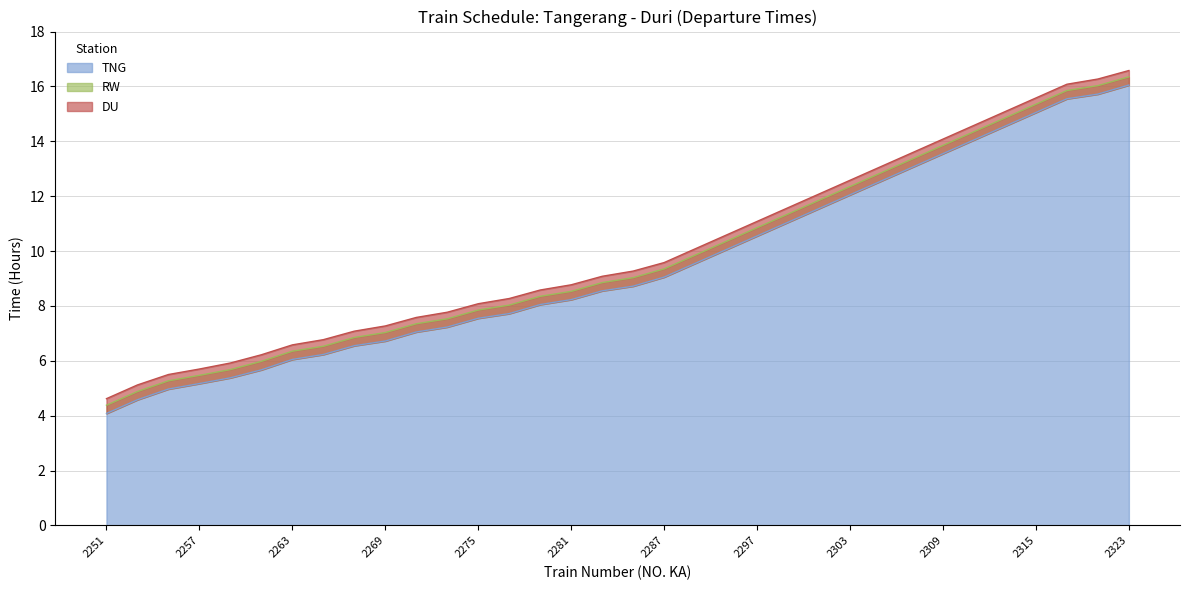

Does the chart have visible grid lines?

Yes